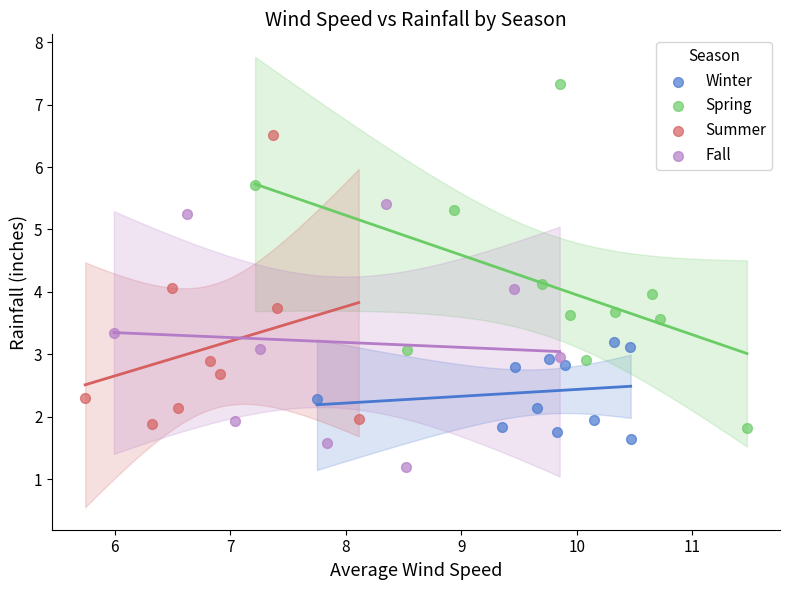

Which series has the widest spread of Y values?

Spring